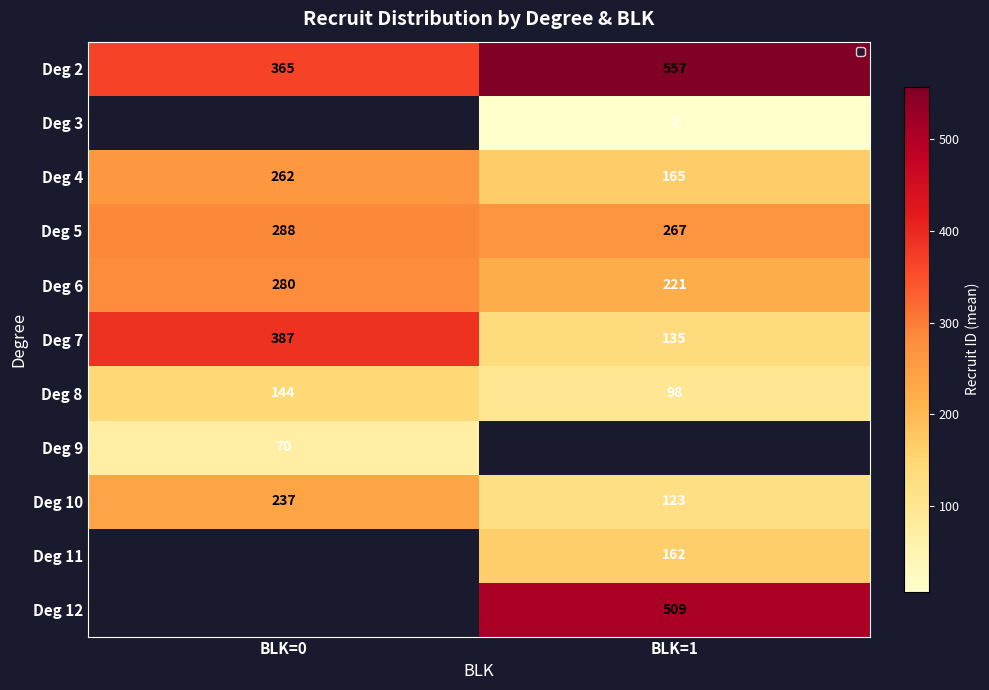

What is the difference between the maximum and minimum values in the Deg 7 series?

252